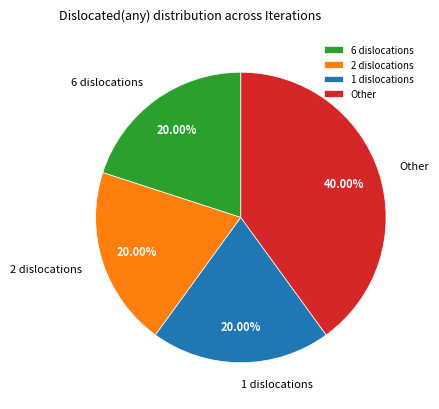

Does any single category account for the majority?

No